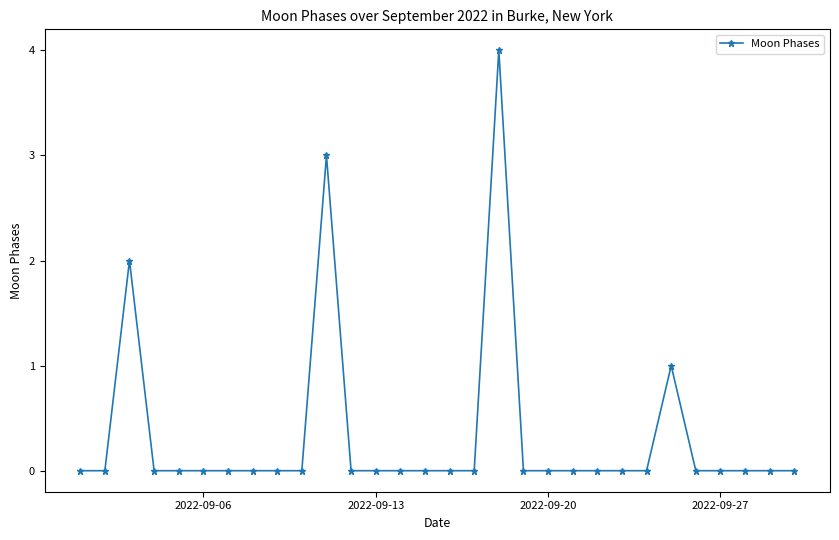

What is the sum of all values?

10